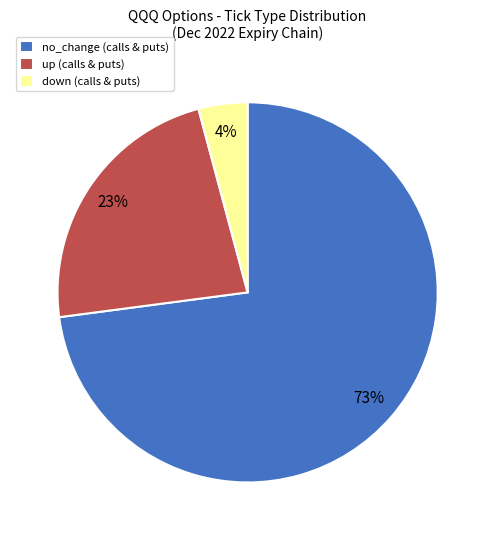

Which category has the biggest portion of the pie?

no_change